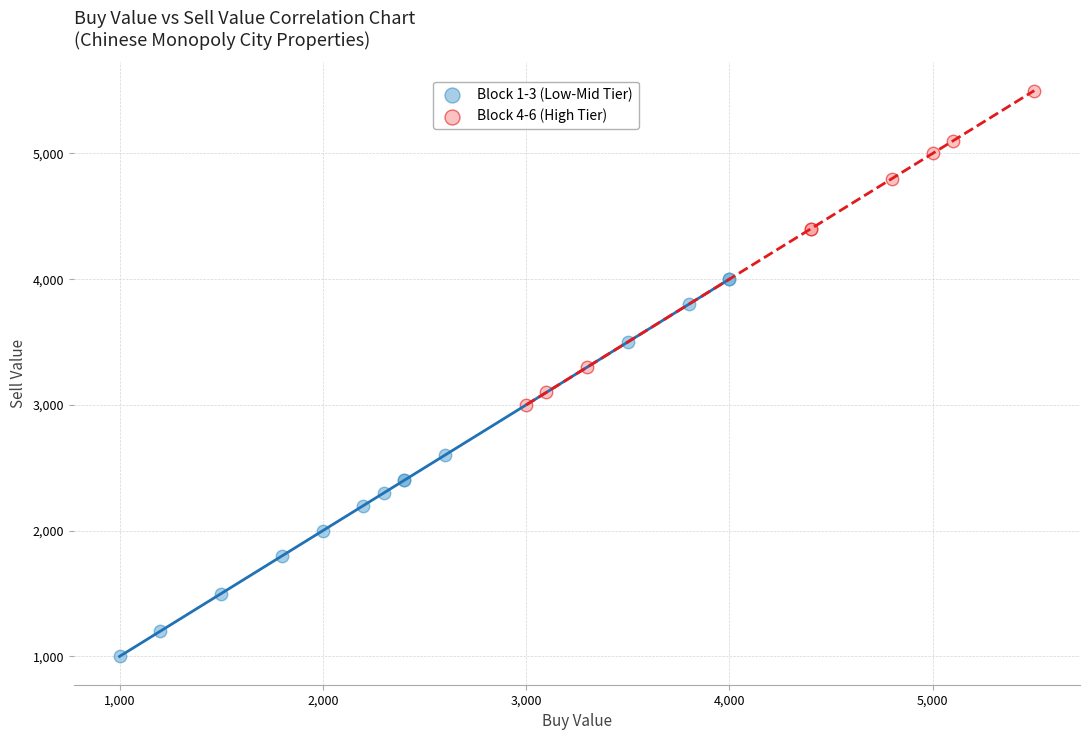

Which series has the widest spread of Y values?

Block 1-3 (Low-Mid Tier)